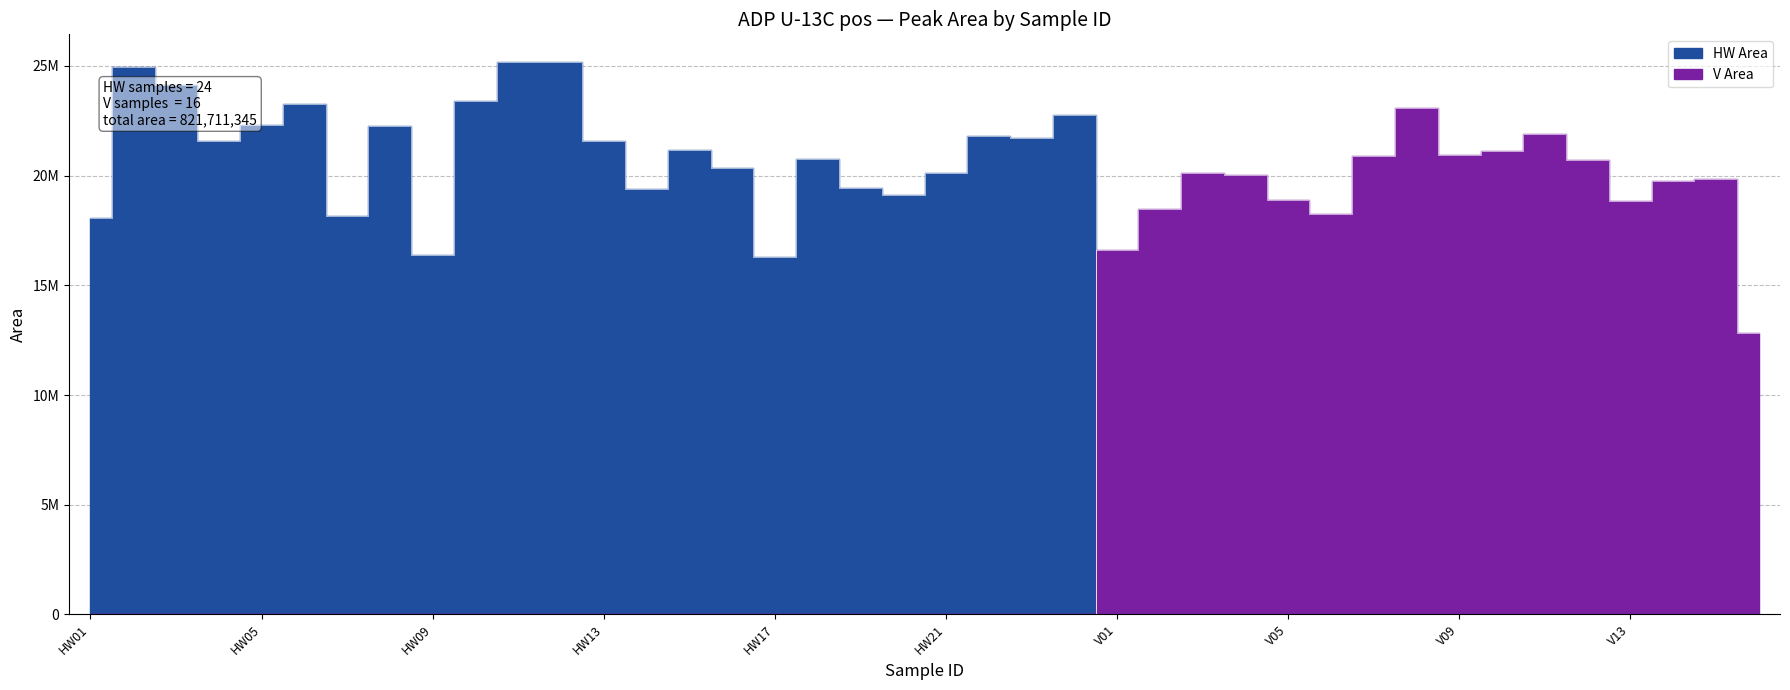

The V Area series shows 21520034 at V16. True or false?

False